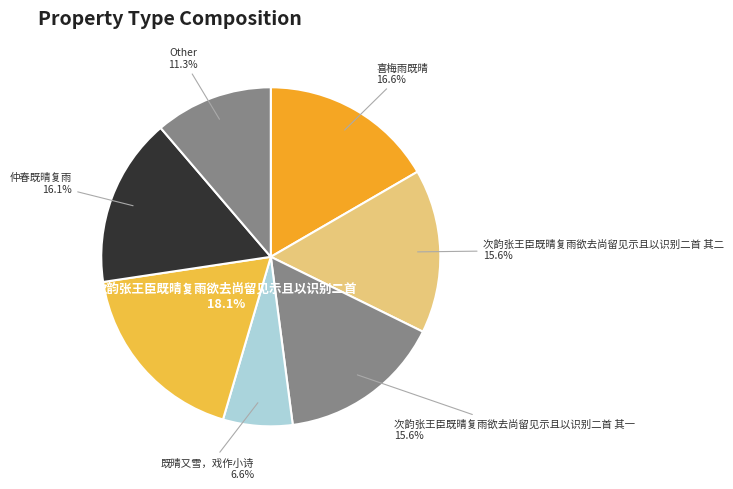

Which has a higher value, 仲春既晴复雨 or 既晴又雪，戏作小诗?

仲春既晴复雨